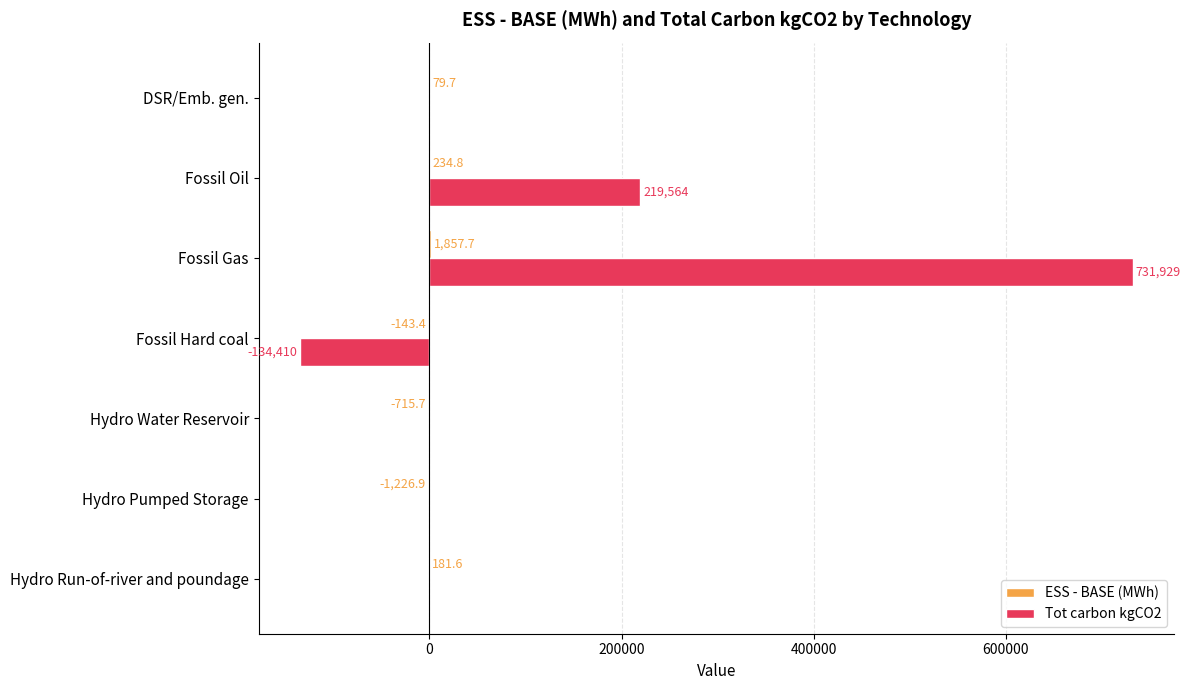

What is the sum of the Tot carbon kgCO2 values at Fossil Gas and Fossil Oil?

951493.0